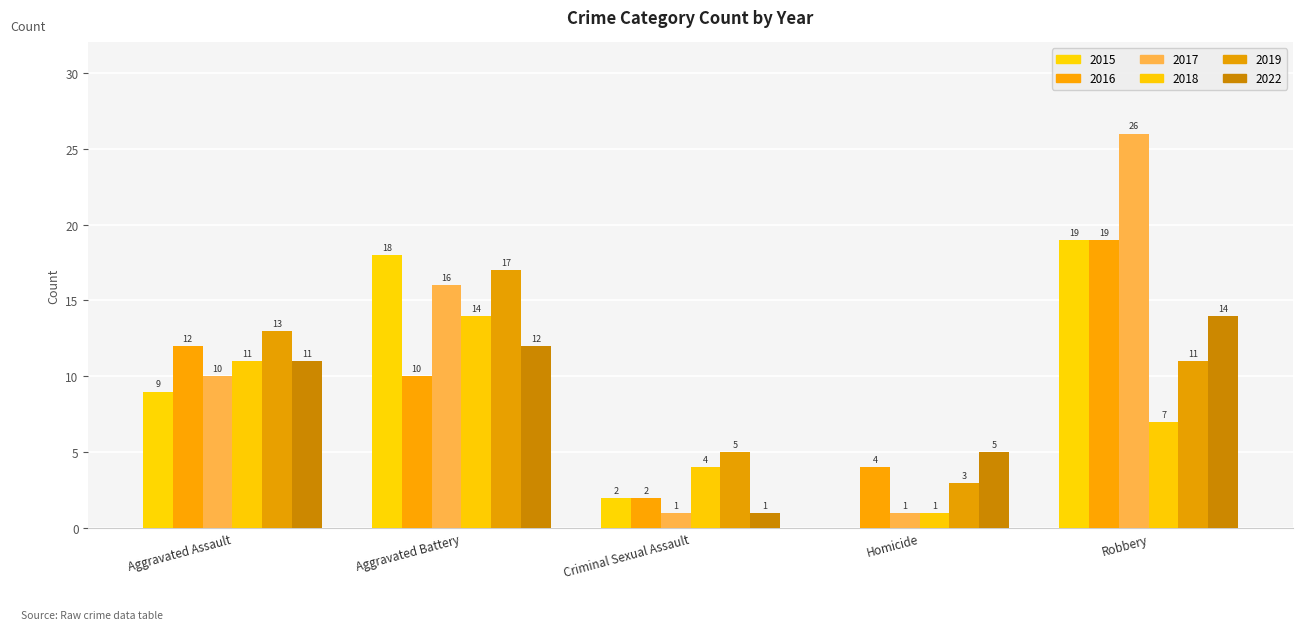

What is the sum of the 2019 values at Robbery and Criminal Sexual Assault?

16